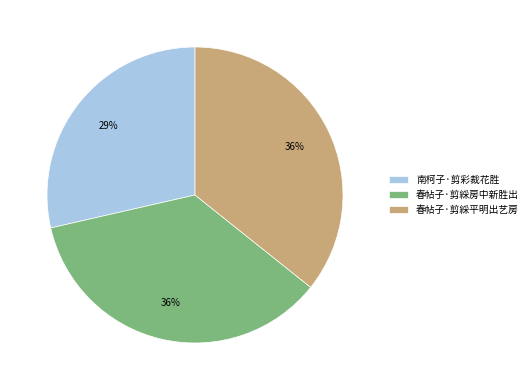

How many segments does this pie chart have?

3